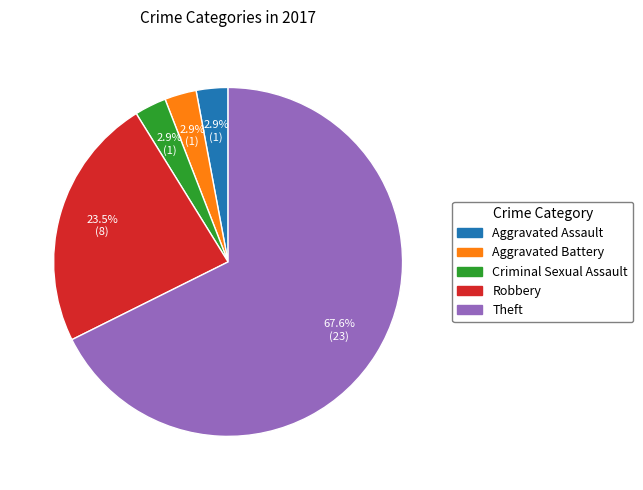

What percentage is NOT represented by Aggravated Battery?

97.1%